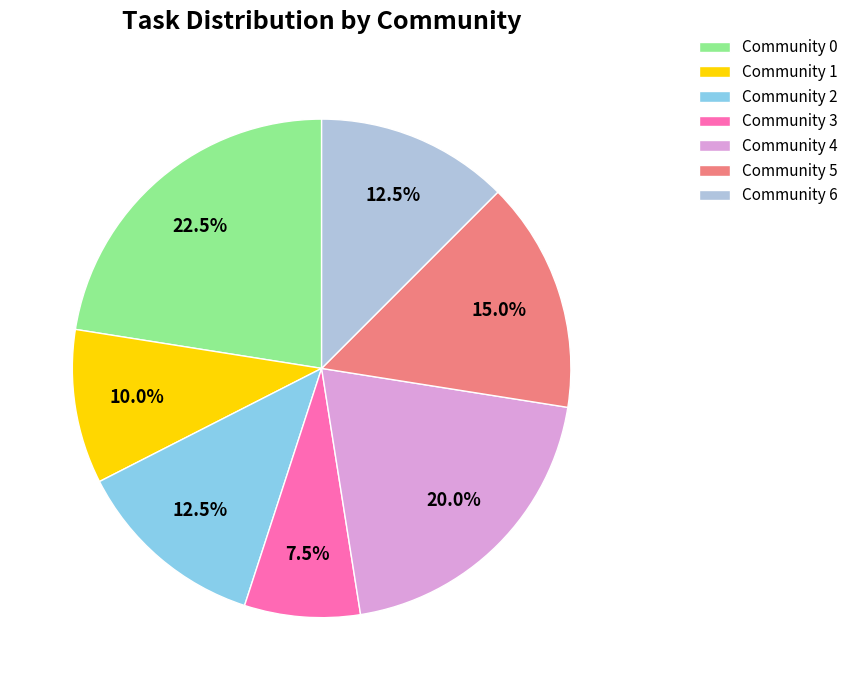

To the nearest percent, what is the average slice percentage?

14%